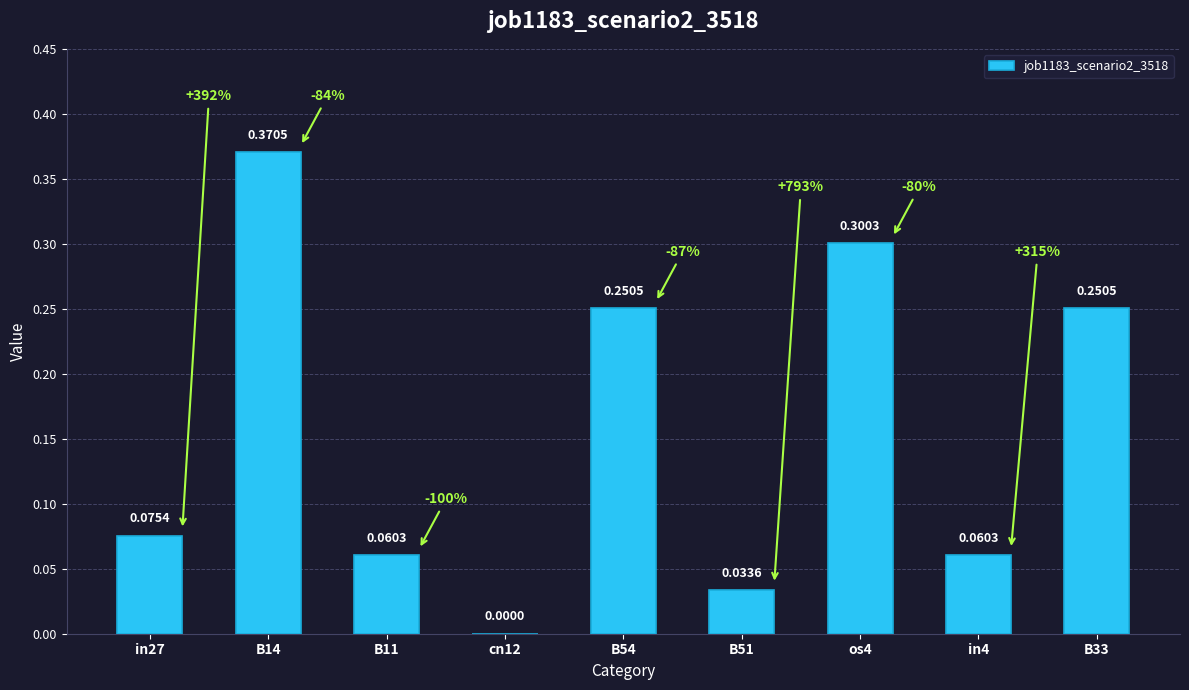

At which label is the value closest to 0?

cn12